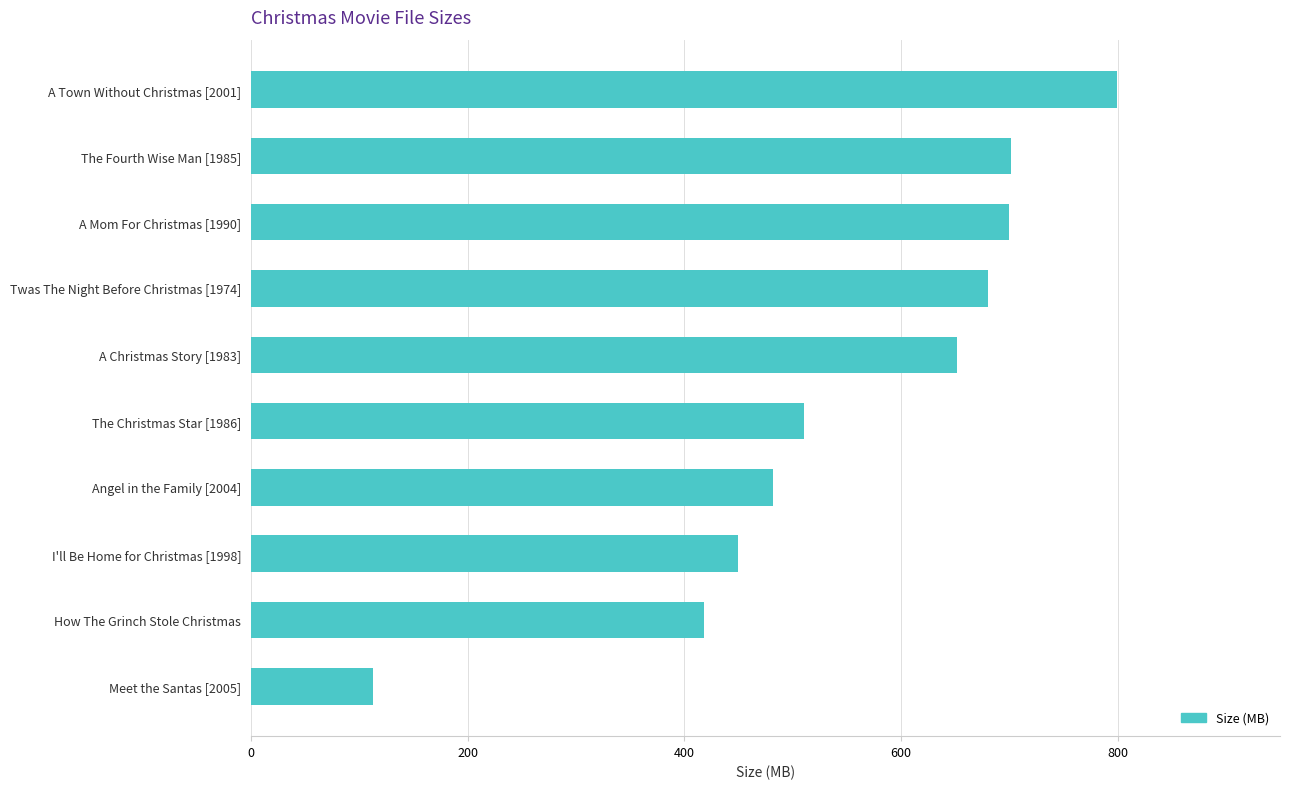

The value at Meet the Santas [2005] is 112.9. True or false?

True